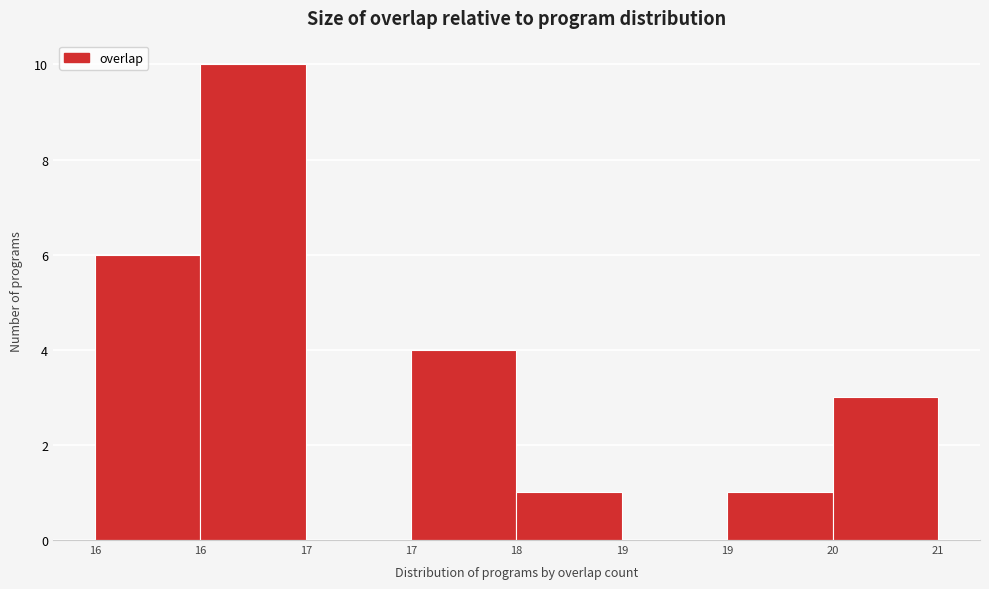

How many data points does each series have?

8